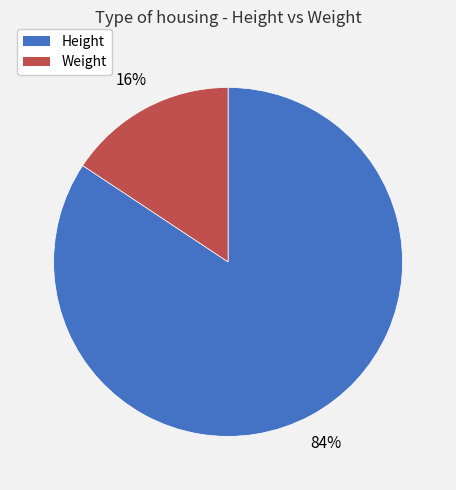

Combined, do Weight and Height account for over 50%?

Yes